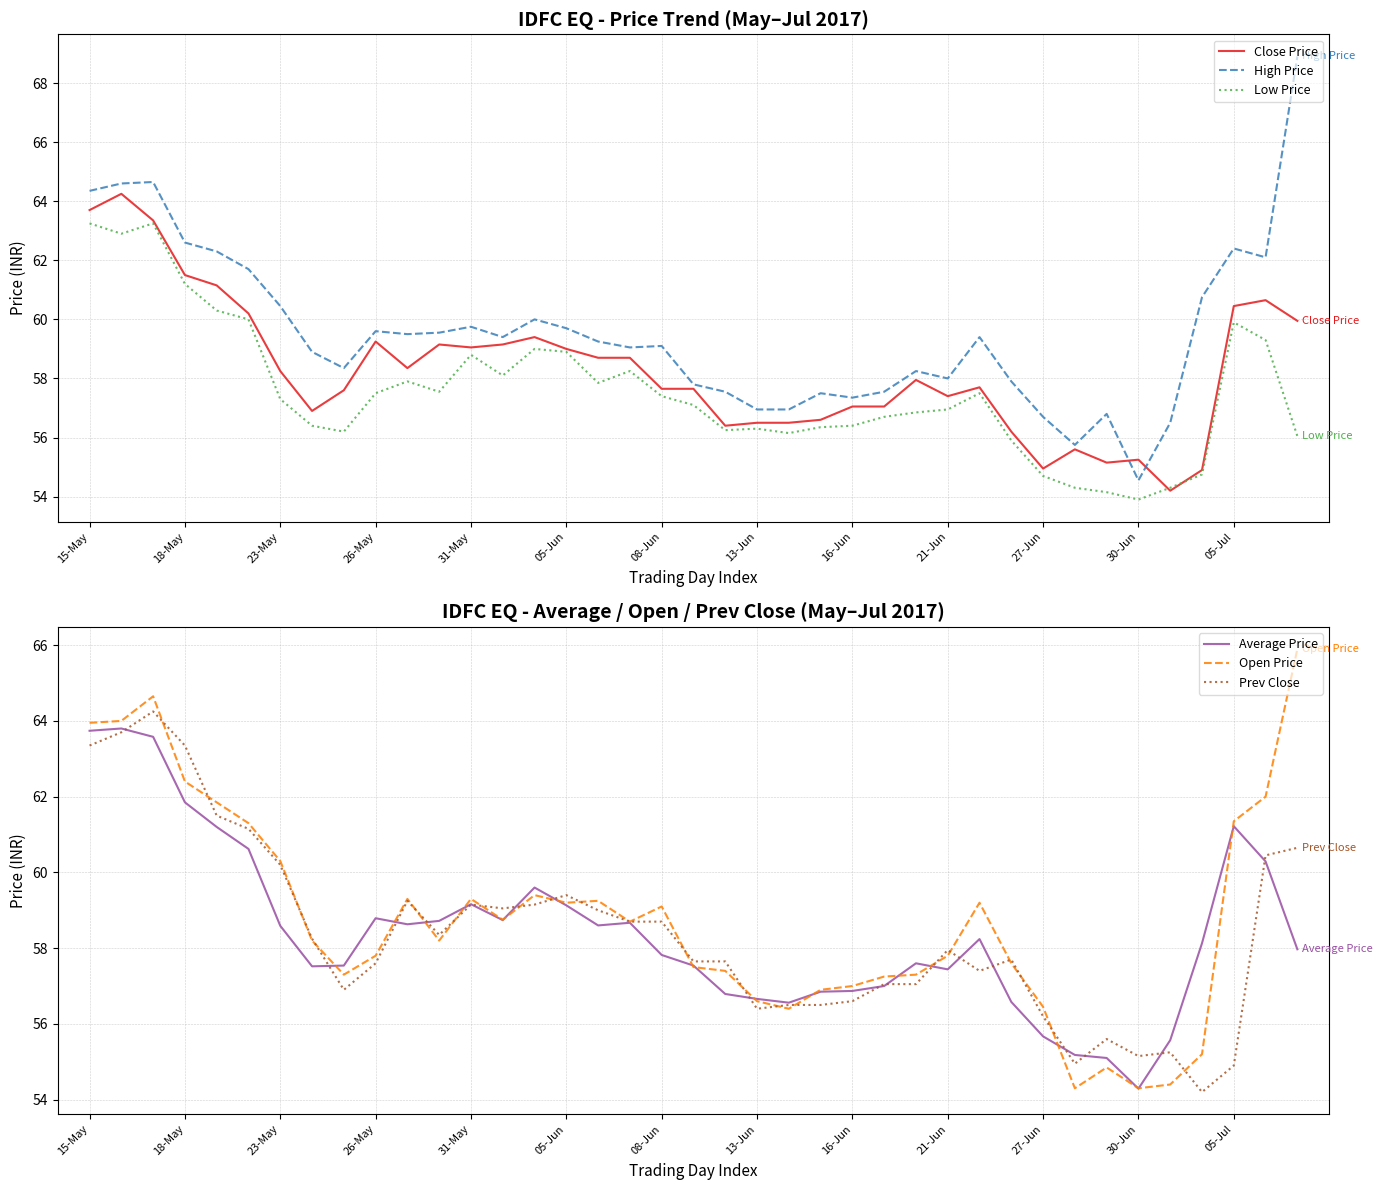

How many data points in Open Price are above 58?

21